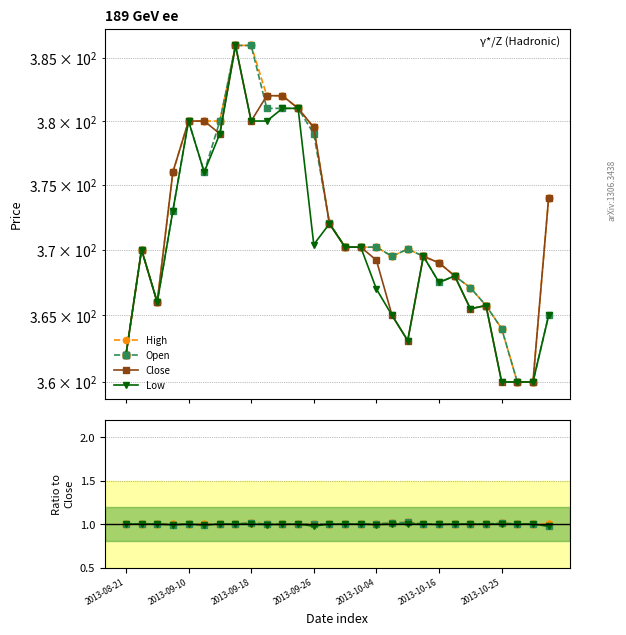

How many categories are shown in the chart?

28